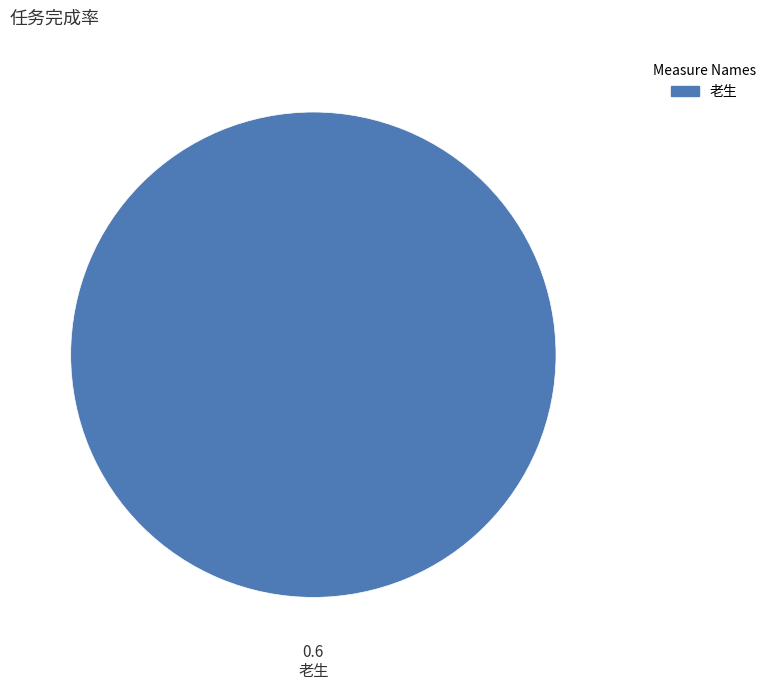

Is there a majority slice in this chart?

Yes